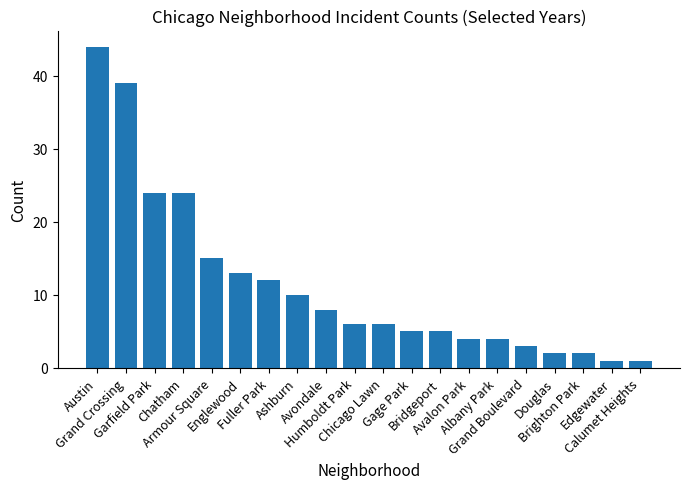

How many distinct data groups are displayed?

1